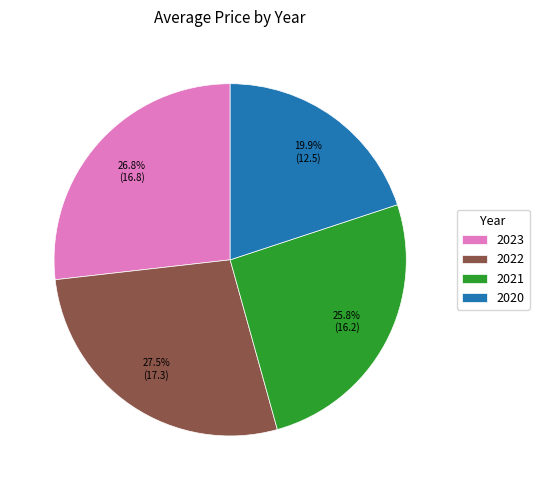

What is the ratio of the value at 2020 to the value at 2022?

0.7